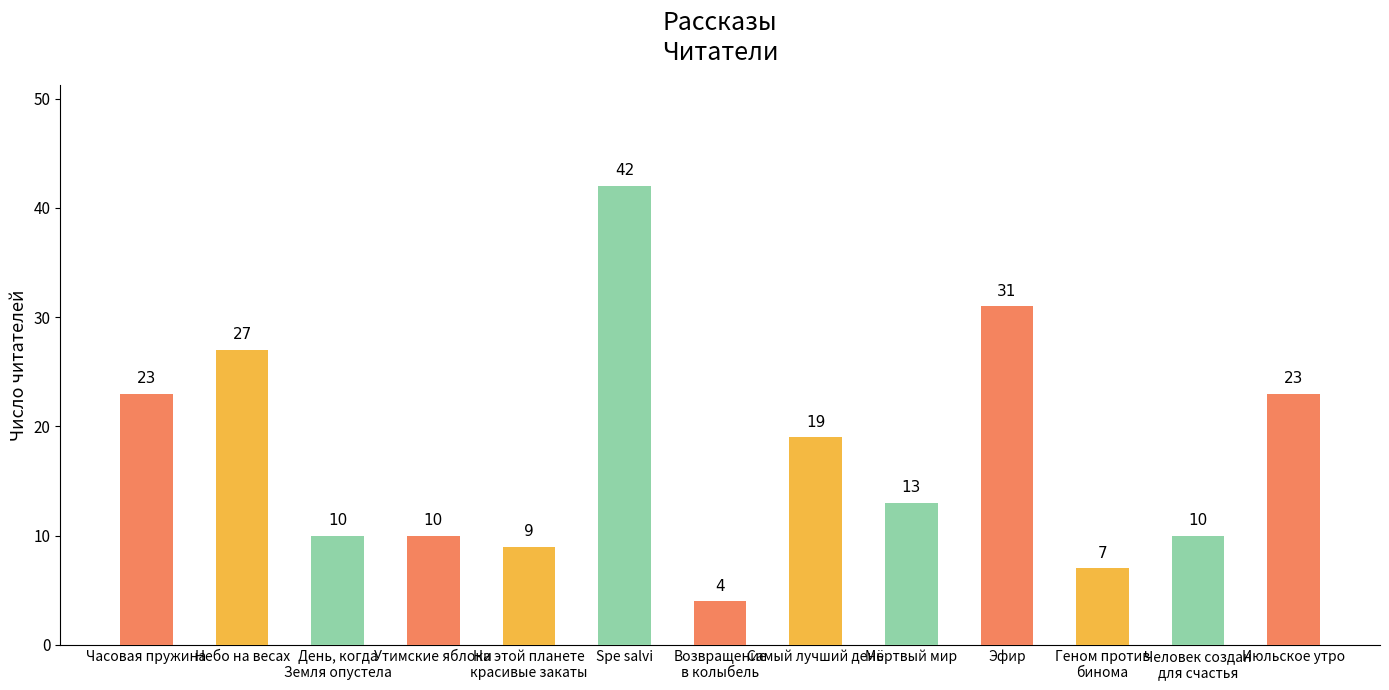

Where does the data first go above 13?

Часовая пружина